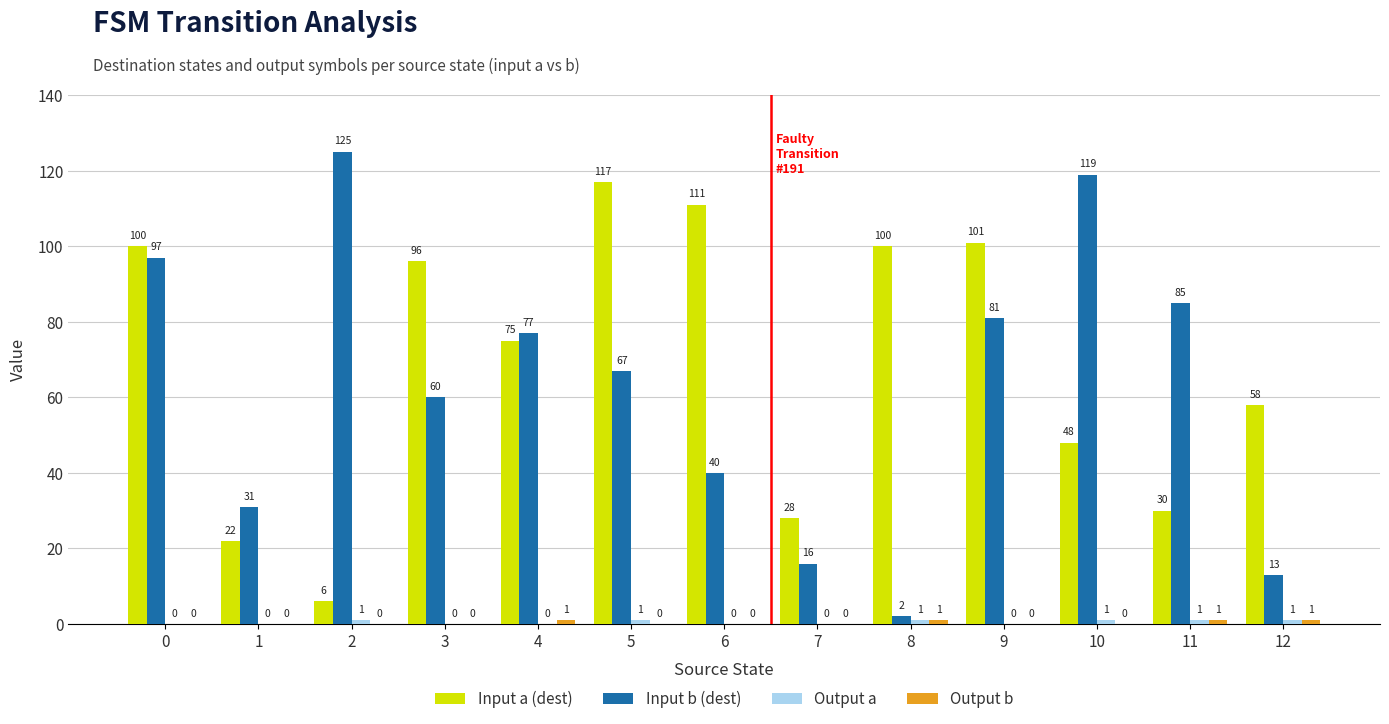

Between 2 and 4, which series saw the biggest shift?

Input a (dest)